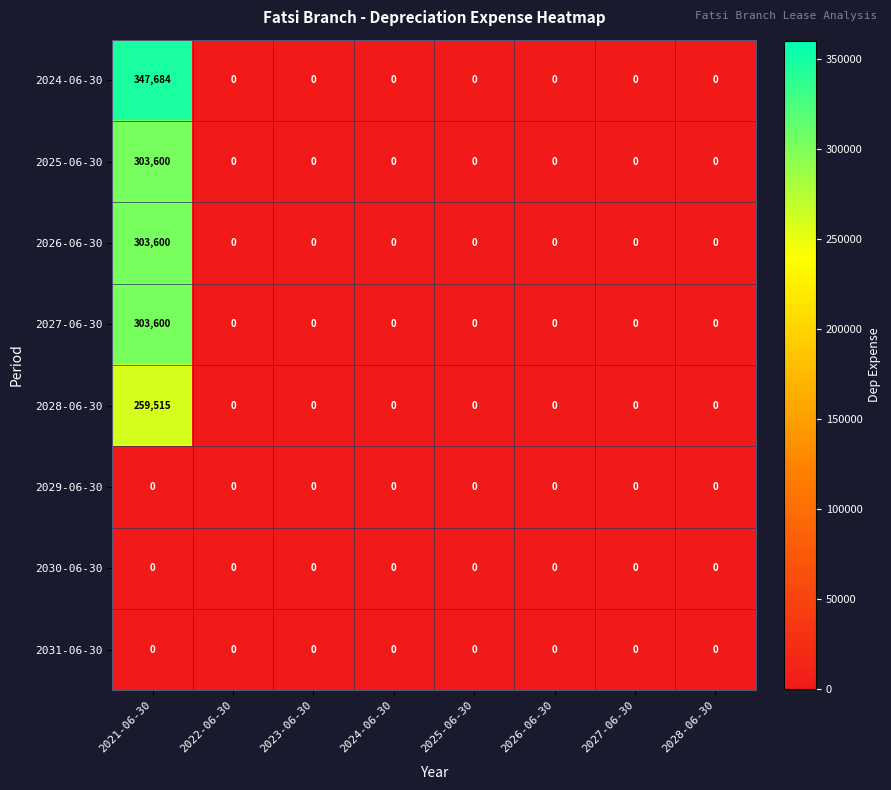

Which series has the largest total across all categories?

2024-06-30